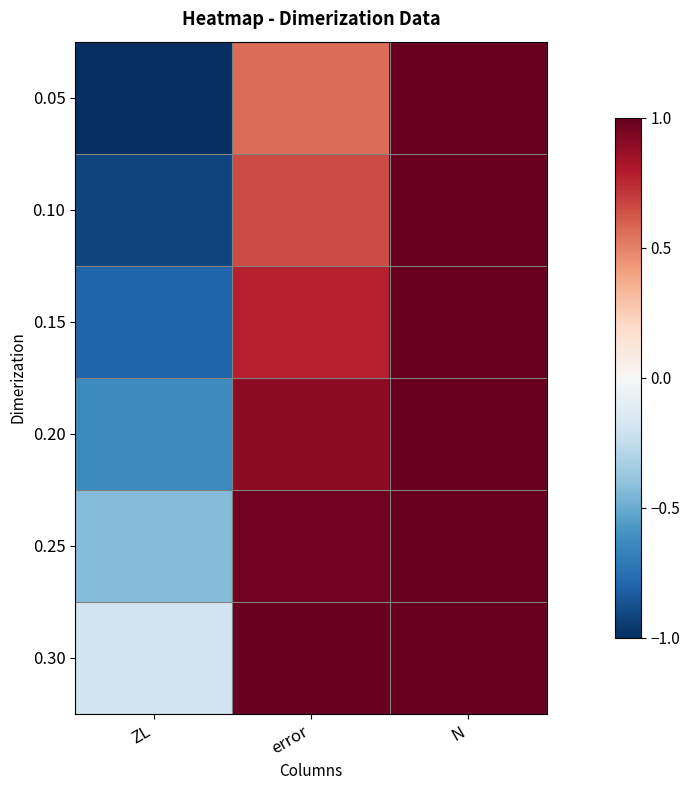

Reading left to right, extract all data points from this chart.

0.05: ZL=-1.0	error=0.6	N=1.0
0.10: ZL=-0.9	error=0.7	N=1.0
0.15: ZL=-0.8	error=0.8	N=1.0
0.20: ZL=-0.6	error=0.9	N=1.0
0.25: ZL=-0.4	error=1.0	N=1.0
0.30: ZL=-0.2	error=1.0	N=1.0